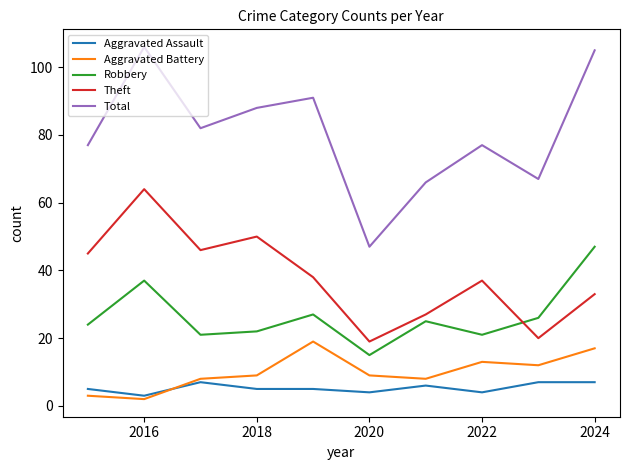

Reading left to right, what are all the values shown in this chart?

Aggravated Assault: 5	3	7	5	5	4	6	4	7	7
Aggravated Battery: 3	2	8	9	19	9	8	13	12	17
Robbery: 24	37	21	22	27	15	25	21	26	47
Theft: 45	64	46	50	38	19	27	37	20	33
Total: 77	106	82	88	91	47	66	77	67	105